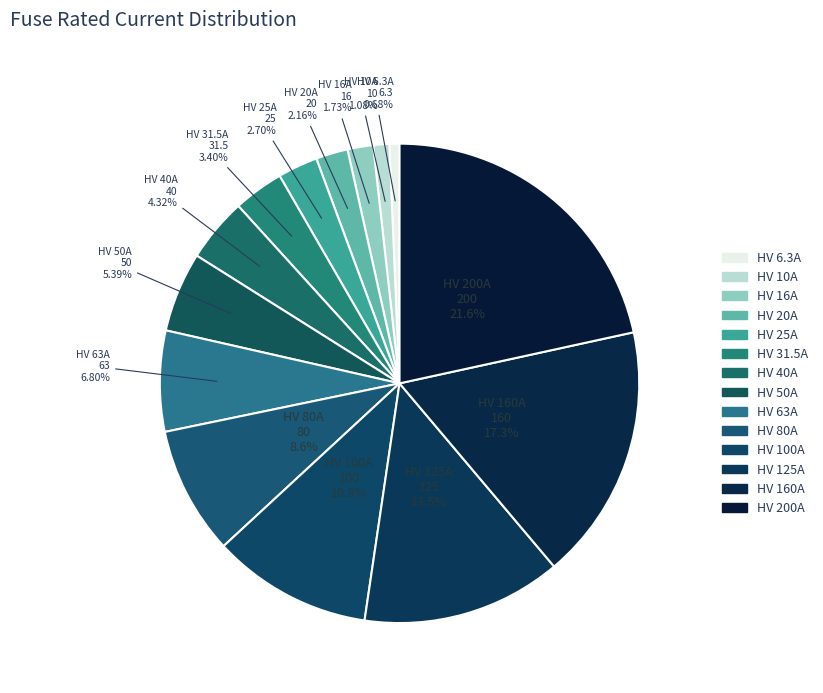

How many segments does this pie chart have?

14